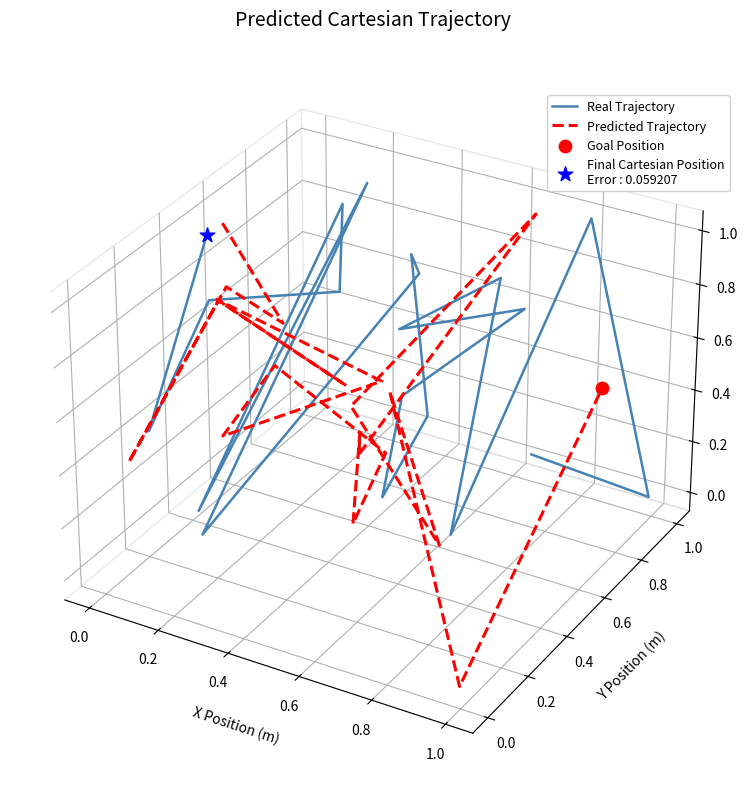

Which series has the largest Y range (max minus min)?

Predicted Trajectory